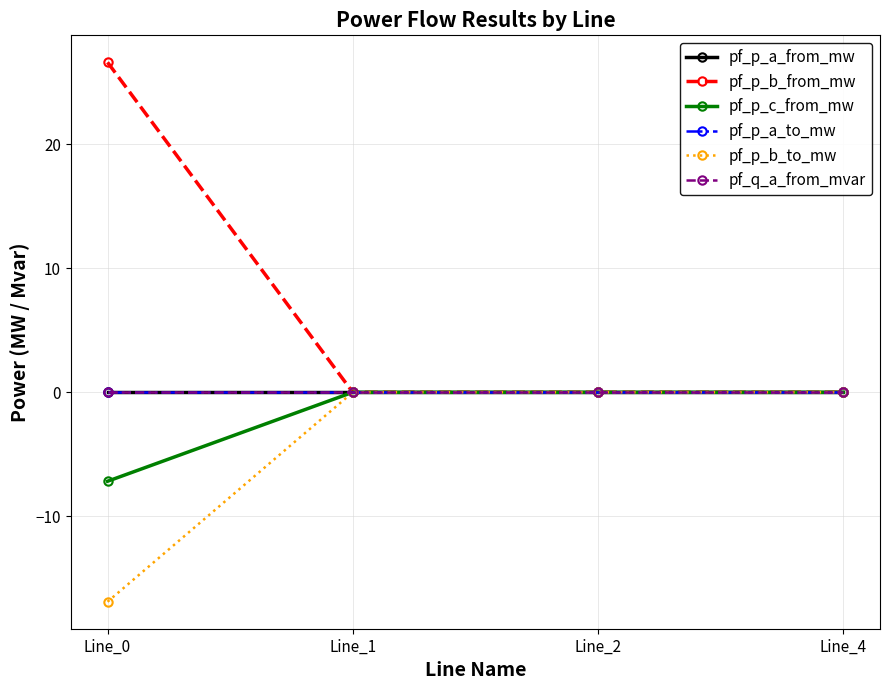

Does the chart have visible grid lines?

Yes